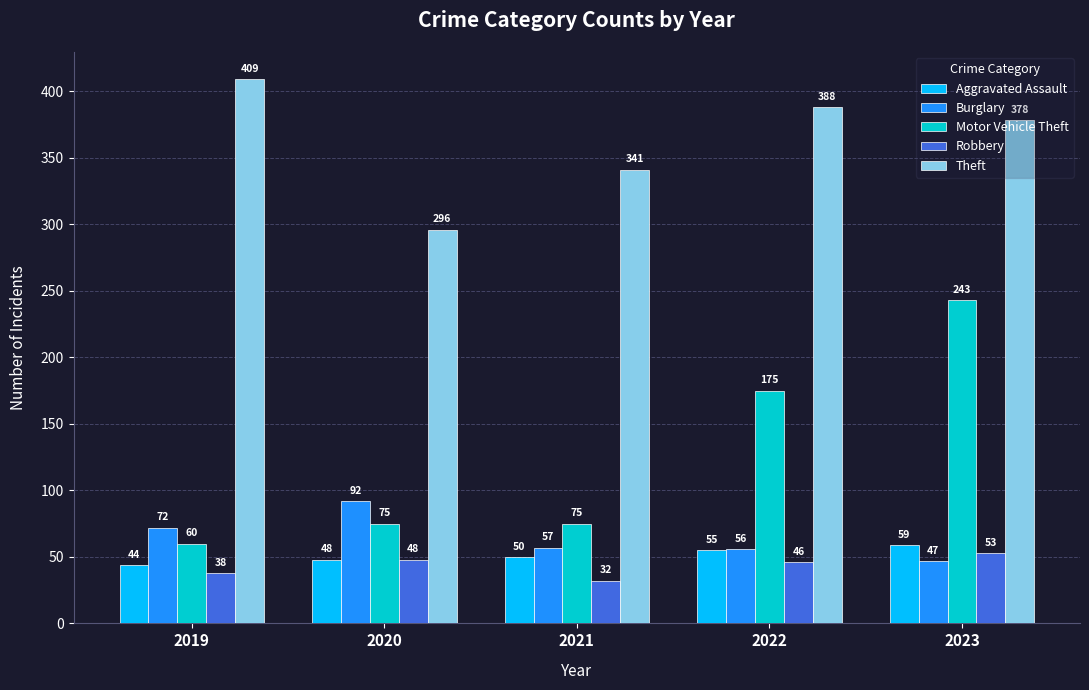

Where is Burglary nearest to the value 69?

2019